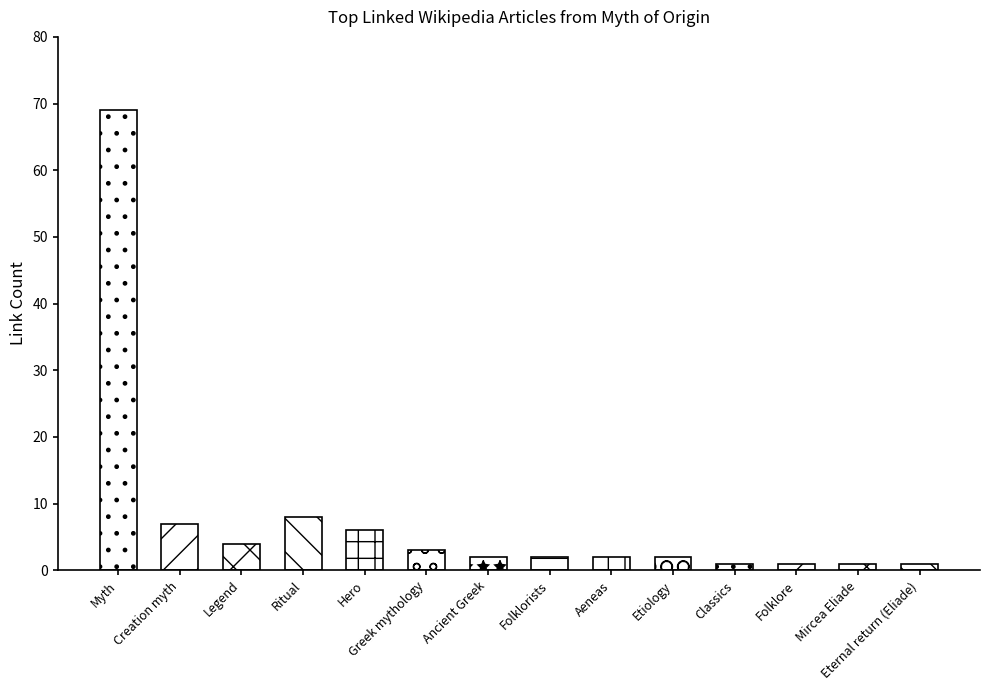

What is the smallest value displayed?

1